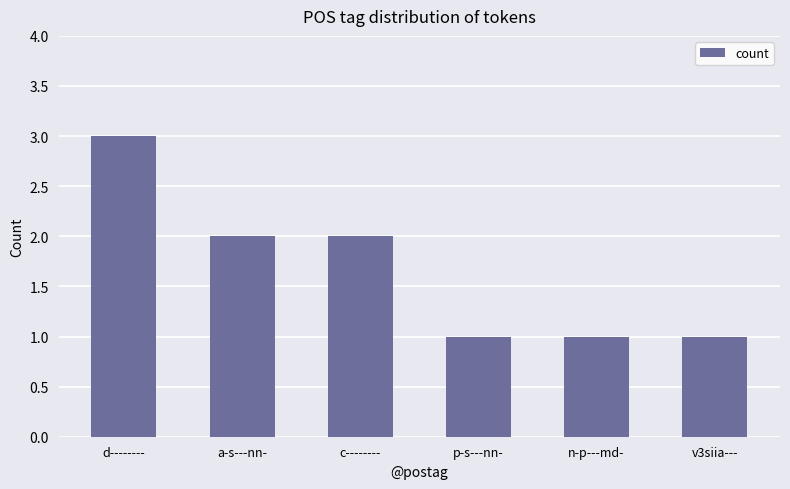

Reading left to right, what are all the values shown in this chart?

d--------=3	a-s---nn-=2	c--------=2	p-s---nn-=1	n-p---md-=1	v3siia---=1